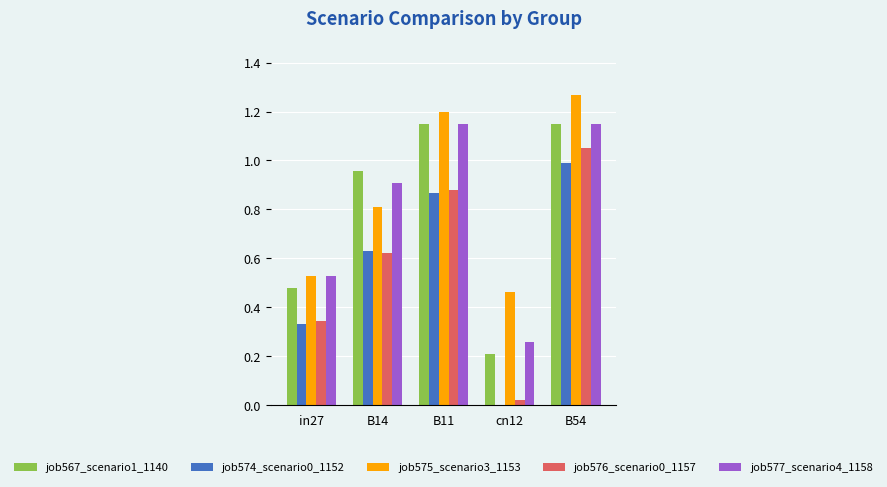

Is it true that job575_scenario3_1153 equals 0.8 at B14?

True